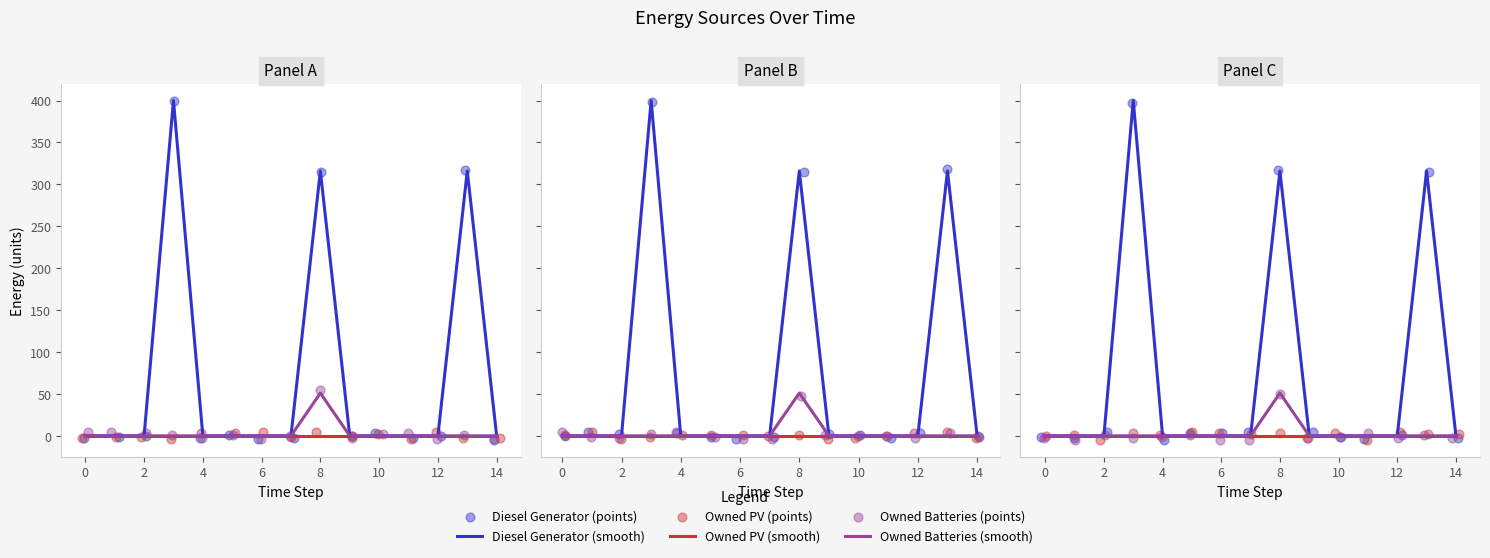

Which series has the largest total across all categories?

Diesel Generator (smooth)